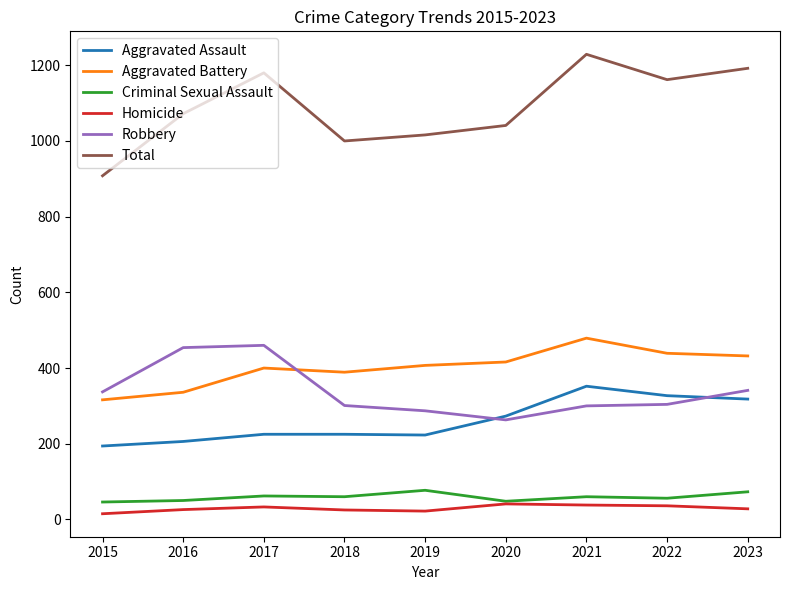

How many intersections are there between Robbery and Aggravated Battery?

1